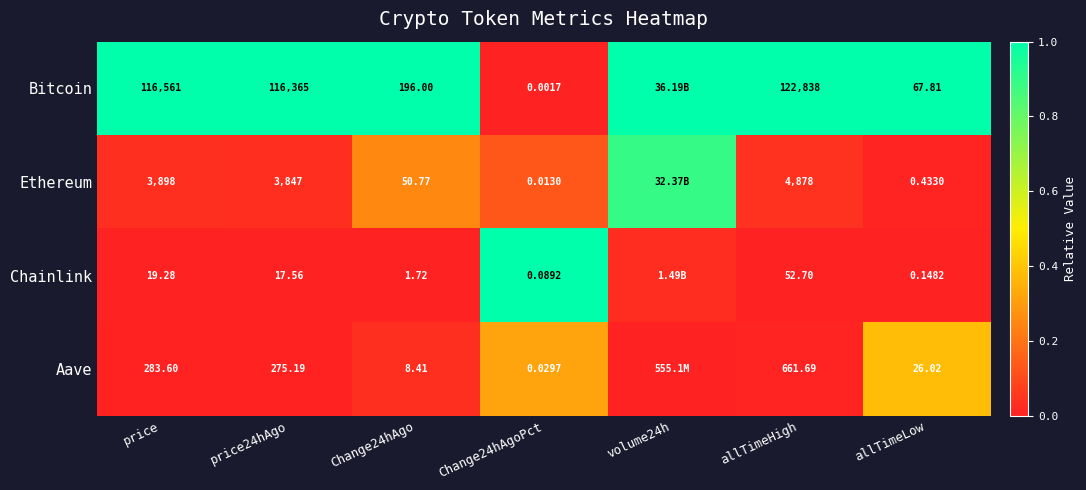

Is it true that Chainlink equals -0.3 at Change24hAgo?

False